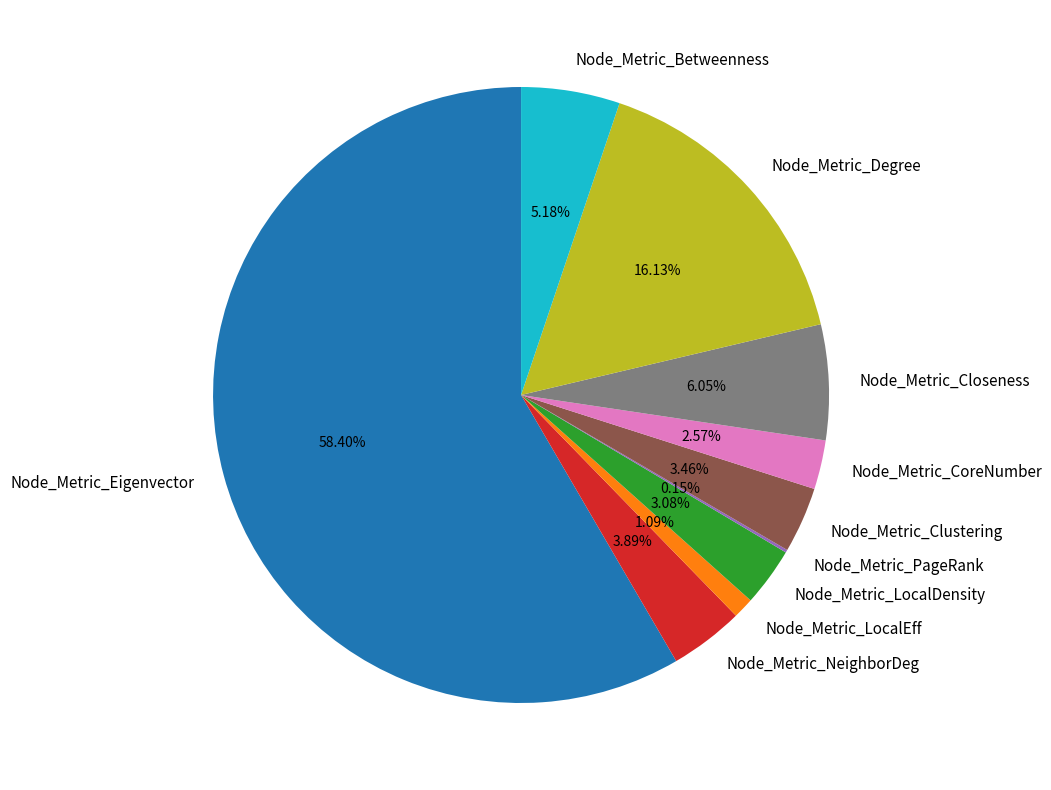

To the nearest percent, what is the difference between the largest and smallest slice percentages?

58%